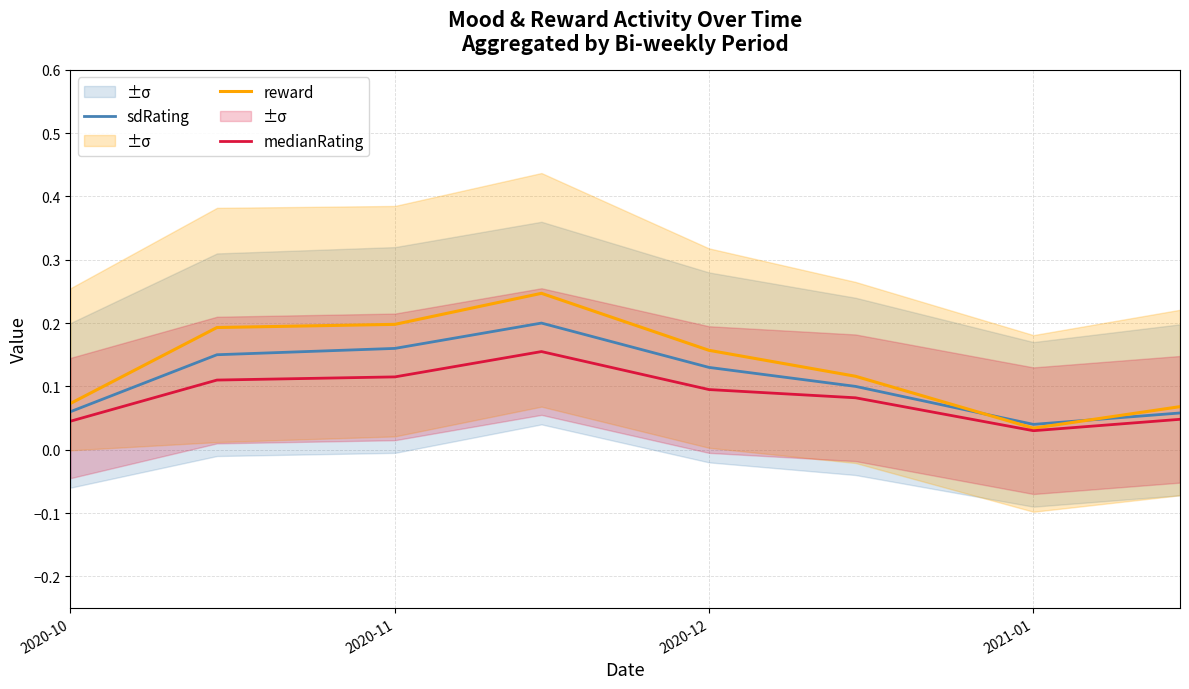

Where is reward nearest to the value 0?

2021-01